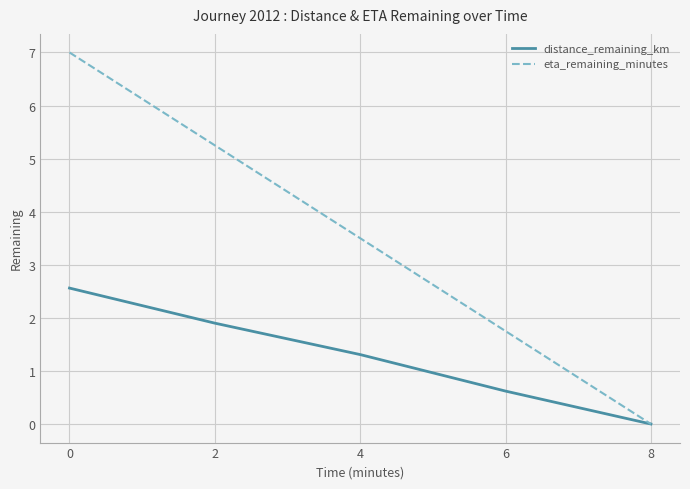

What is the total value across all series at 4?

4.8